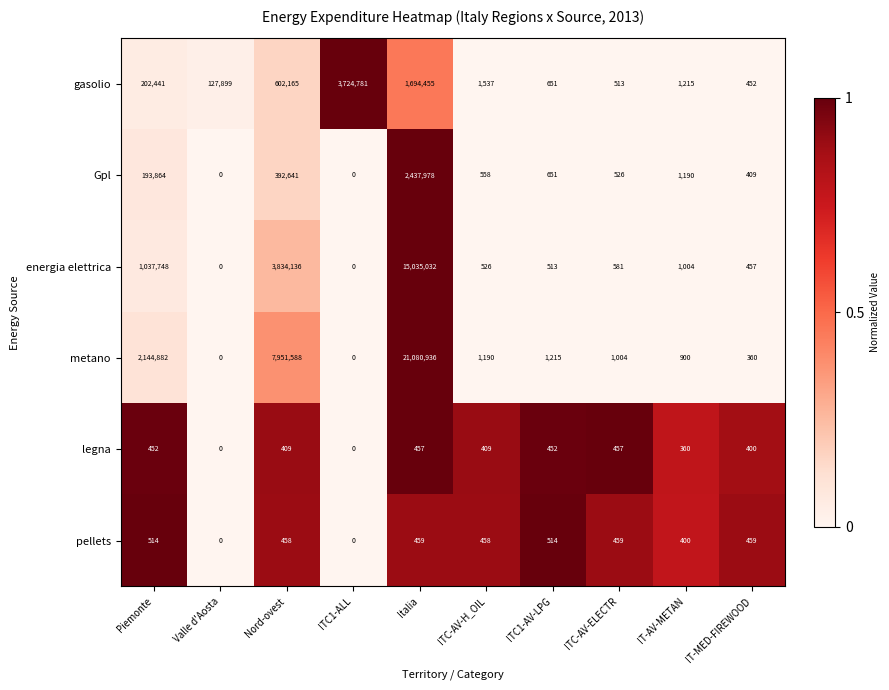

Rank the series by their maximum value, from highest to lowest.

metano, energia elettrica, gasolio, Gpl, pellets, legna